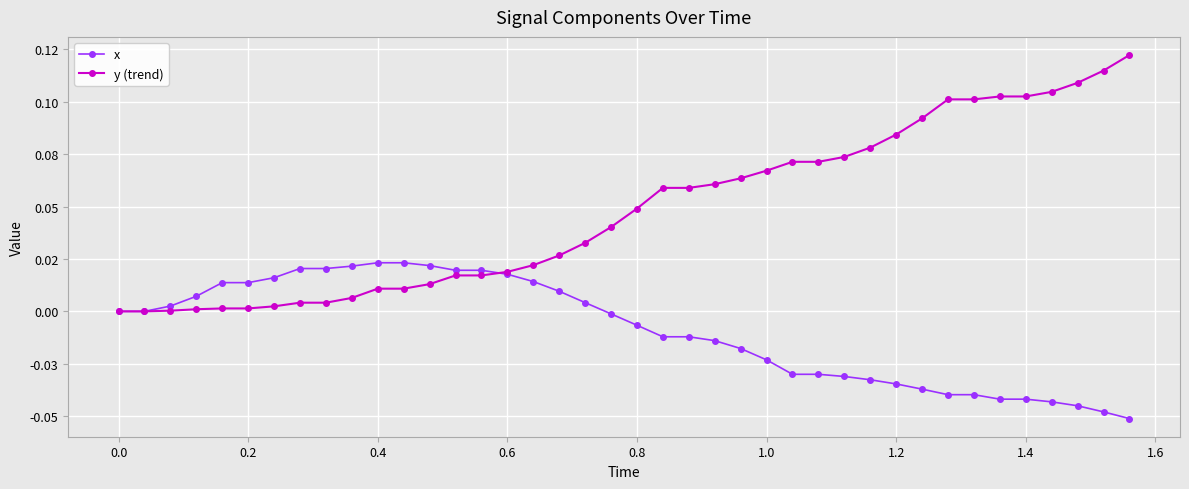

What are all the series names shown in the legend?

x, y (trend)